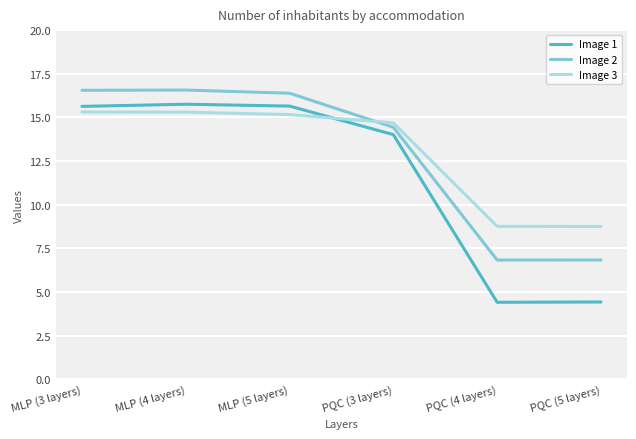

What is the sum of the Image 1 values at MLP (5 layers) and MLP (4 layers)?

31.4